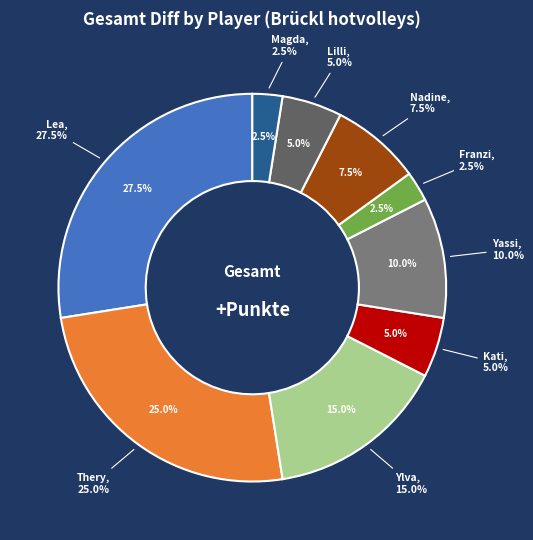

Does any single category account for the majority?

No